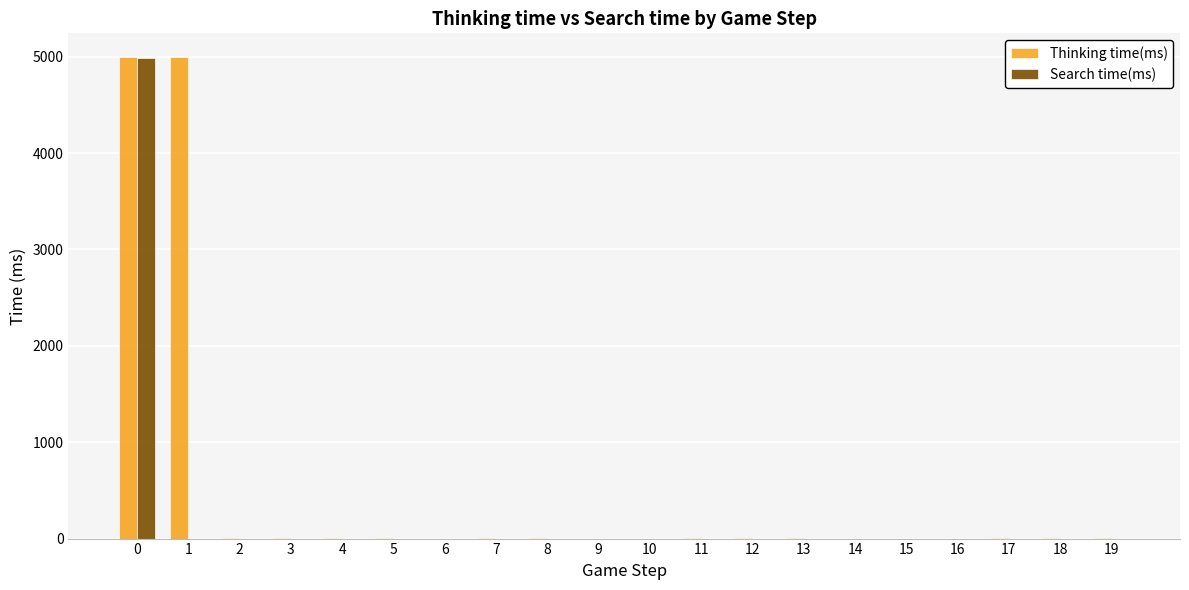

What is the greatest value displayed?

4992